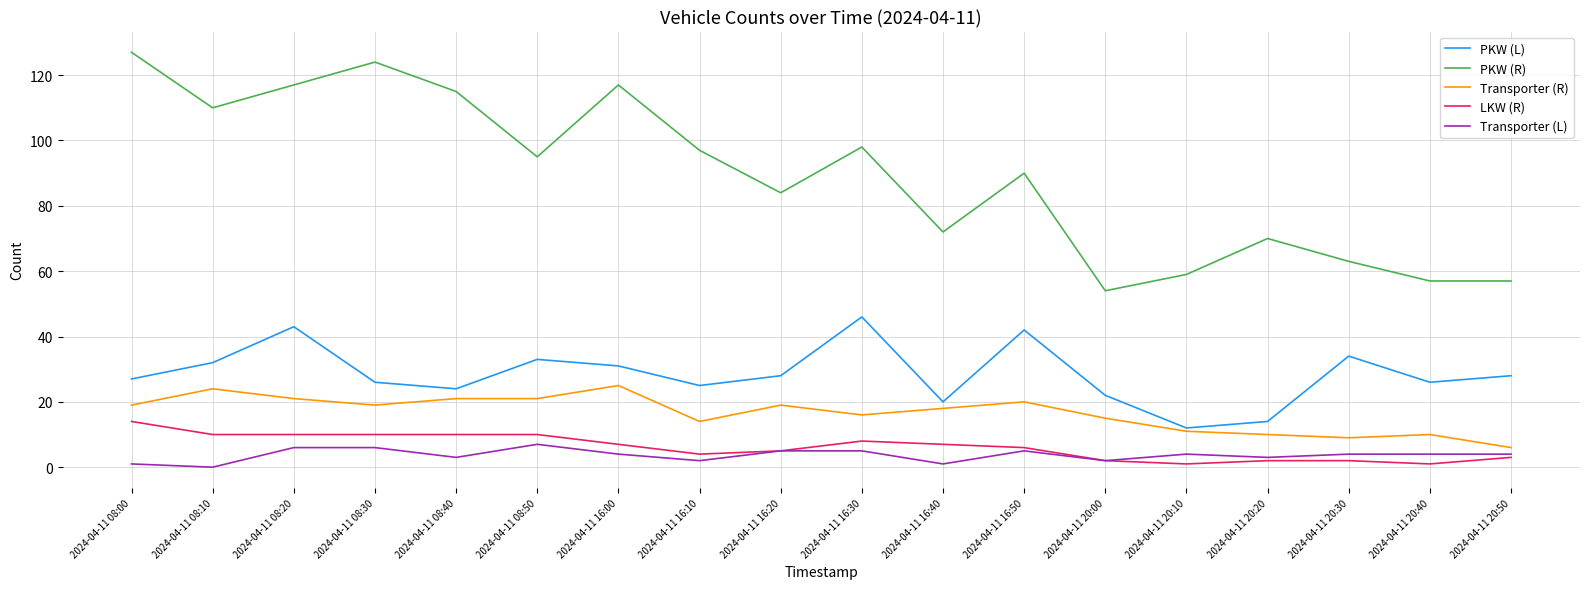

At which category does PKW (L) reach its first local valley?

2024-04-11 08:40